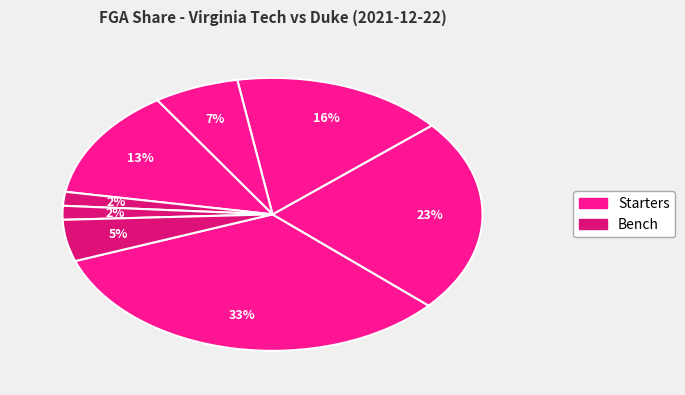

To the nearest percent, what is the difference between the largest and smallest slice percentages?

31%